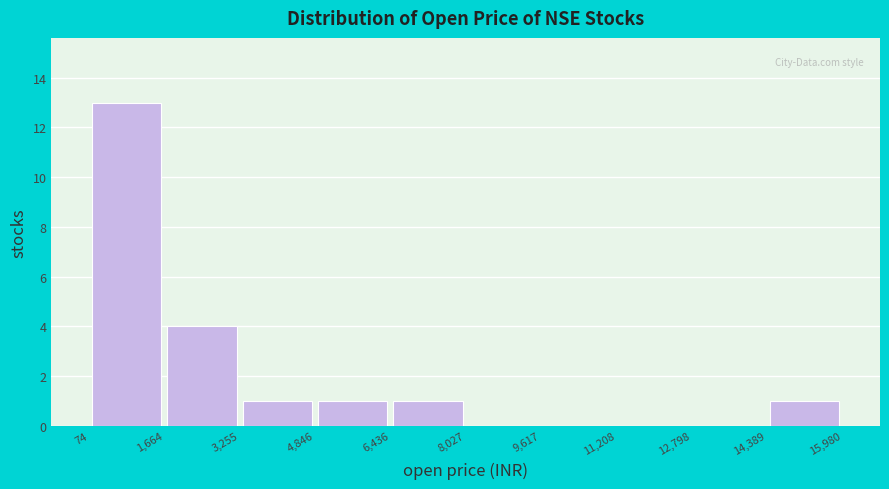

Reading left to right, list every bar in this chart as the range it spans on the x-axis followed by its height. The values are not printed on the chart, so give them approximately, as read against the axis.

74 to 1,664: 13
1,664 to 3,255: 4
3,255 to 4,846: 1
4,846 to 6,436: 1
6,436 to 8,027: 1
8,027 to 9,617: 0
9,617 to 11,208: 0
11,208 to 12,798: 0
12,798 to 14,389: 0
14,389 to 15,980: 1